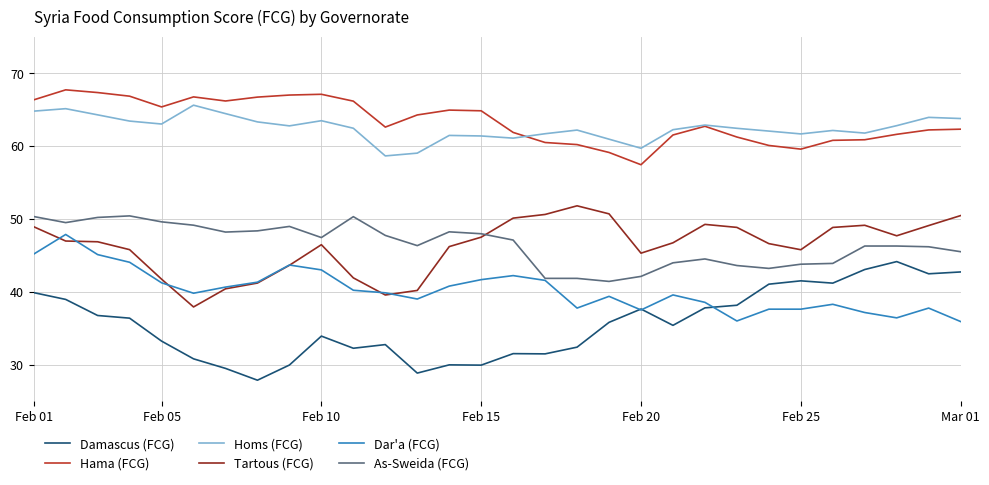

Which series has the largest range (max minus min)?

Damascus (FCG)